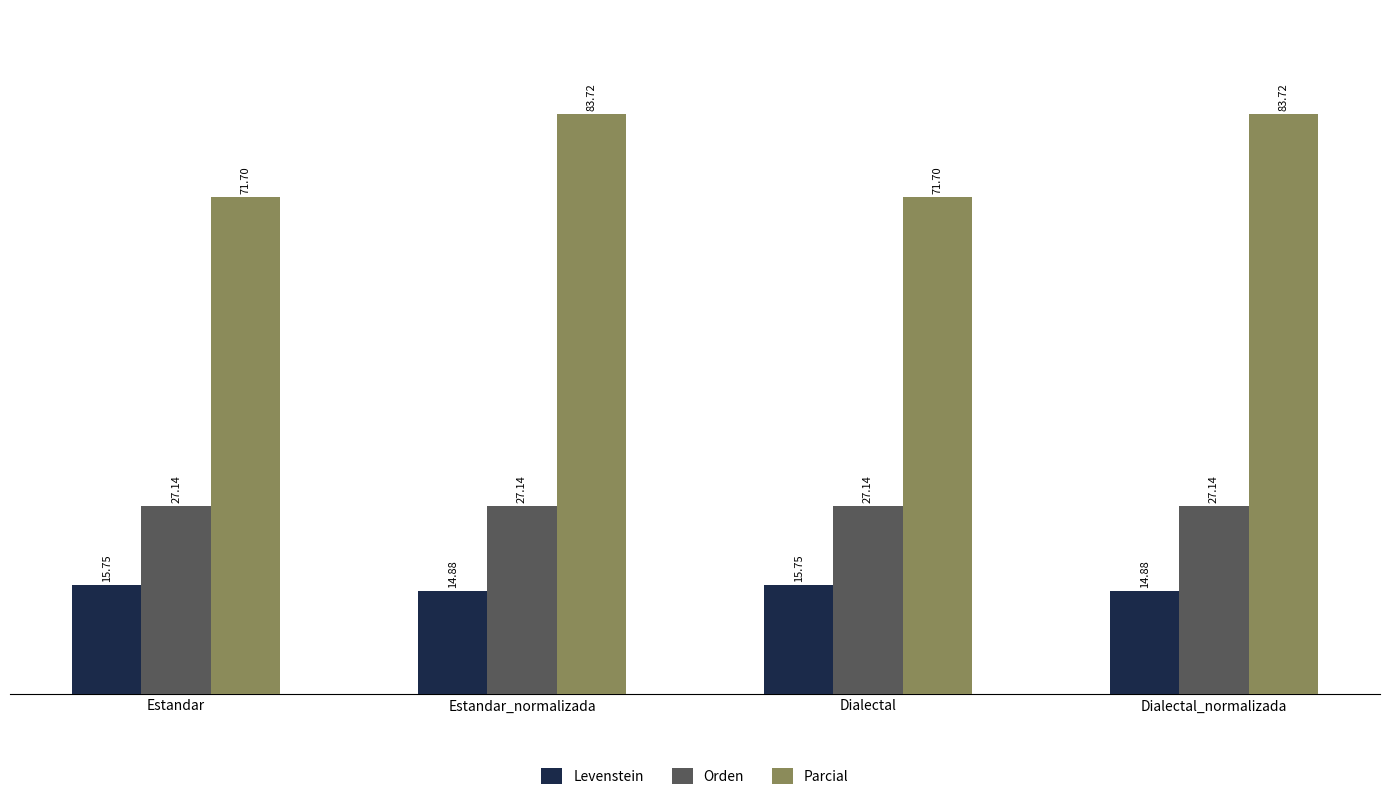

How many data points in Parcial are above 83?

2